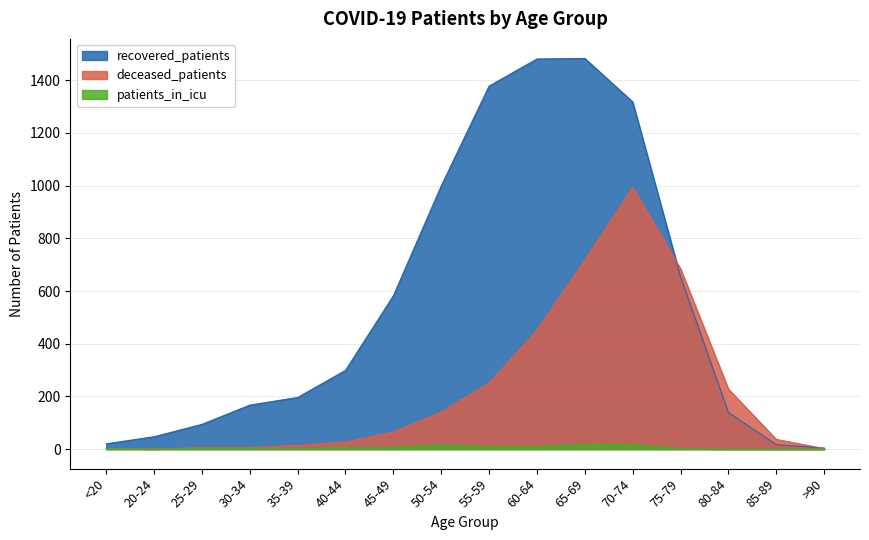

Count the number of categories in the chart.

16